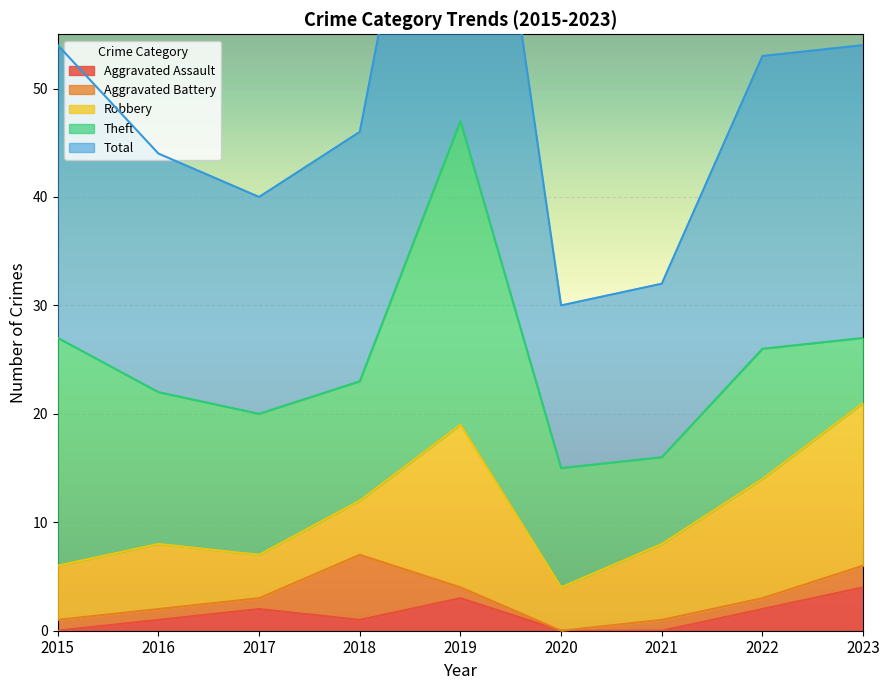

What is the difference between the second highest and second lowest values in the Aggravated Battery series?

1